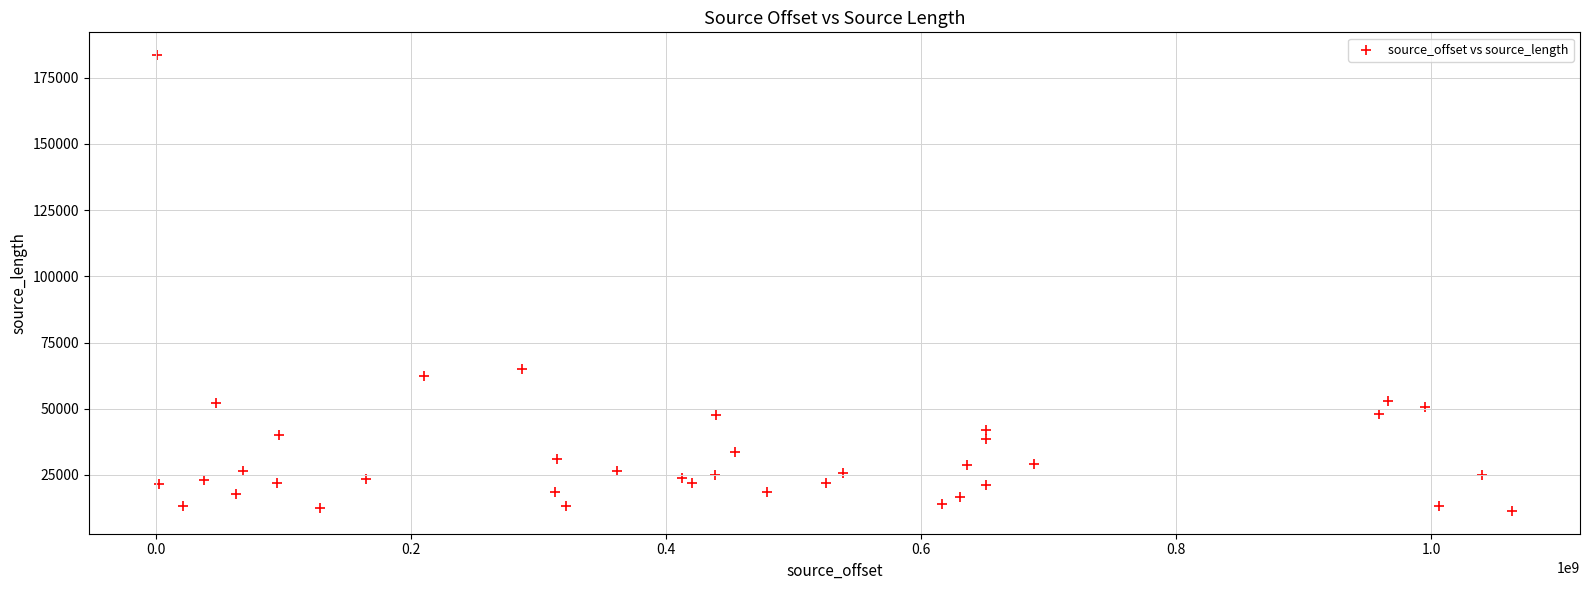

What Y value in the scatter plot is closest to 97476?

64846